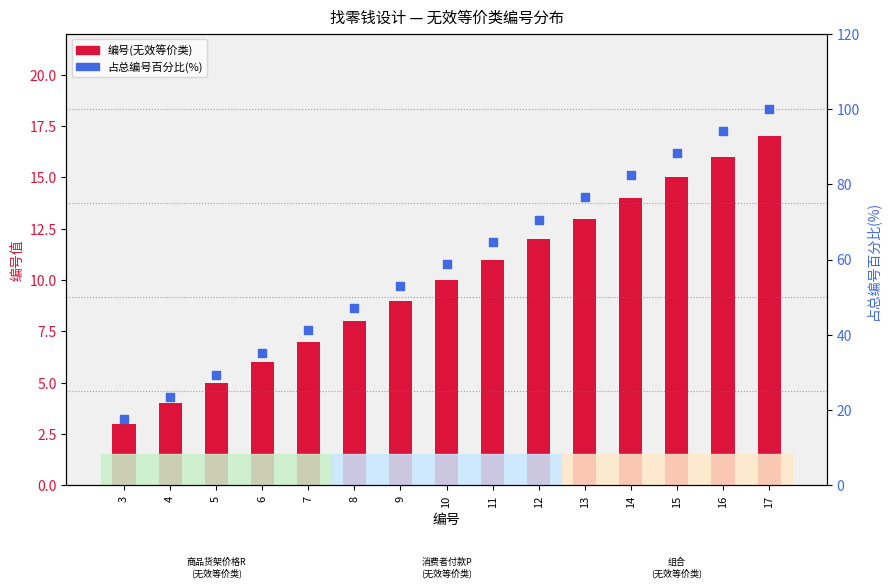

Which series has the largest Y range (max minus min)?

占总编号百分比(%)